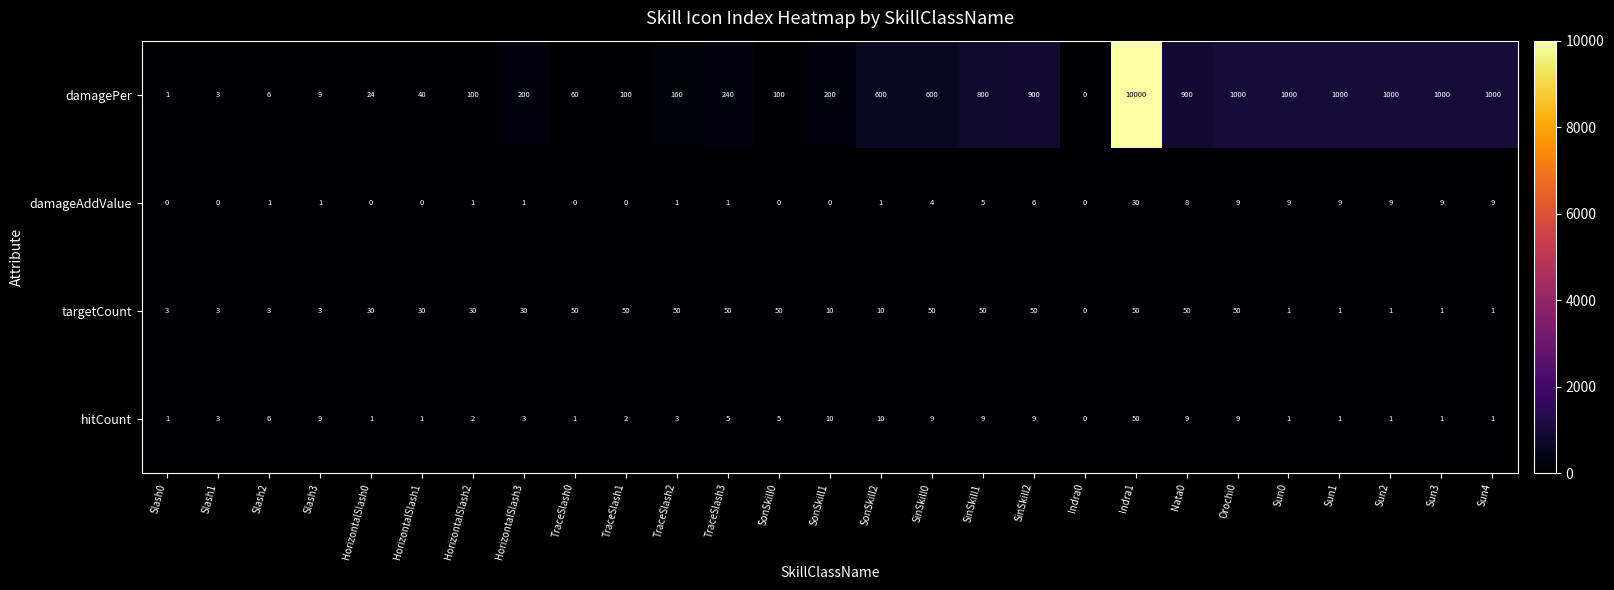

Which series changed the most between HorizontalSlash3 and Sun1?

damagePer